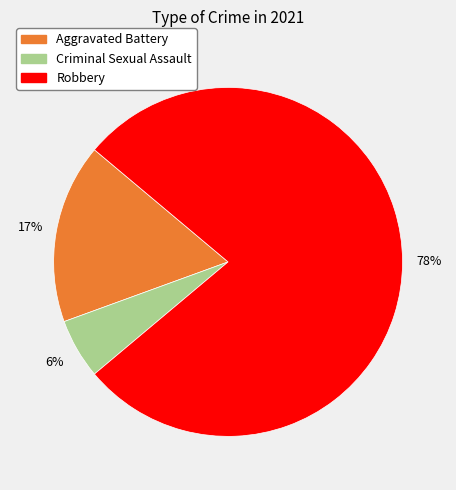

Is there any slice that represents more than half of the pie?

Yes